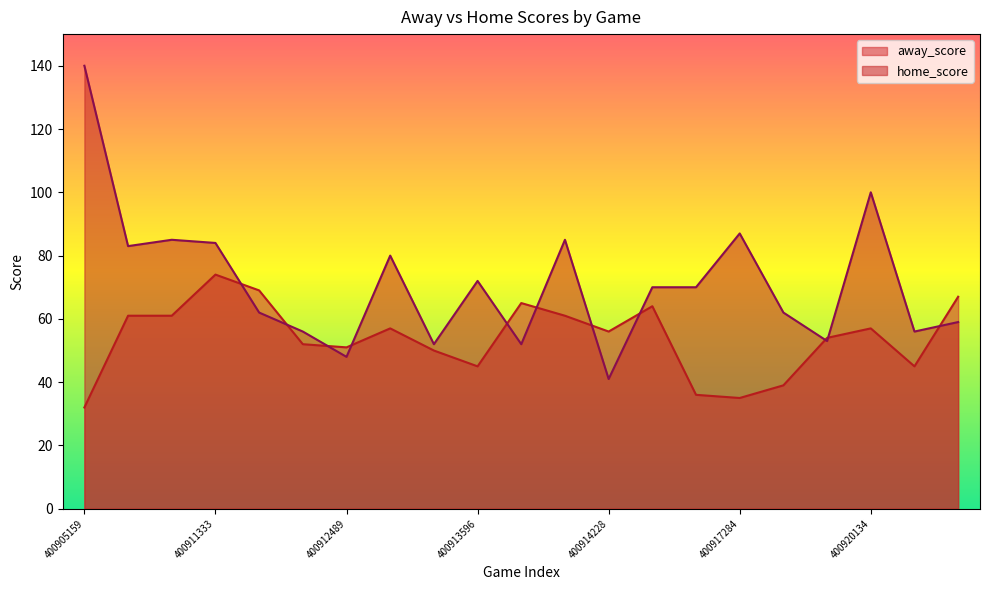

In away_score, how many points are higher than both neighbors (excluding endpoints)?

5